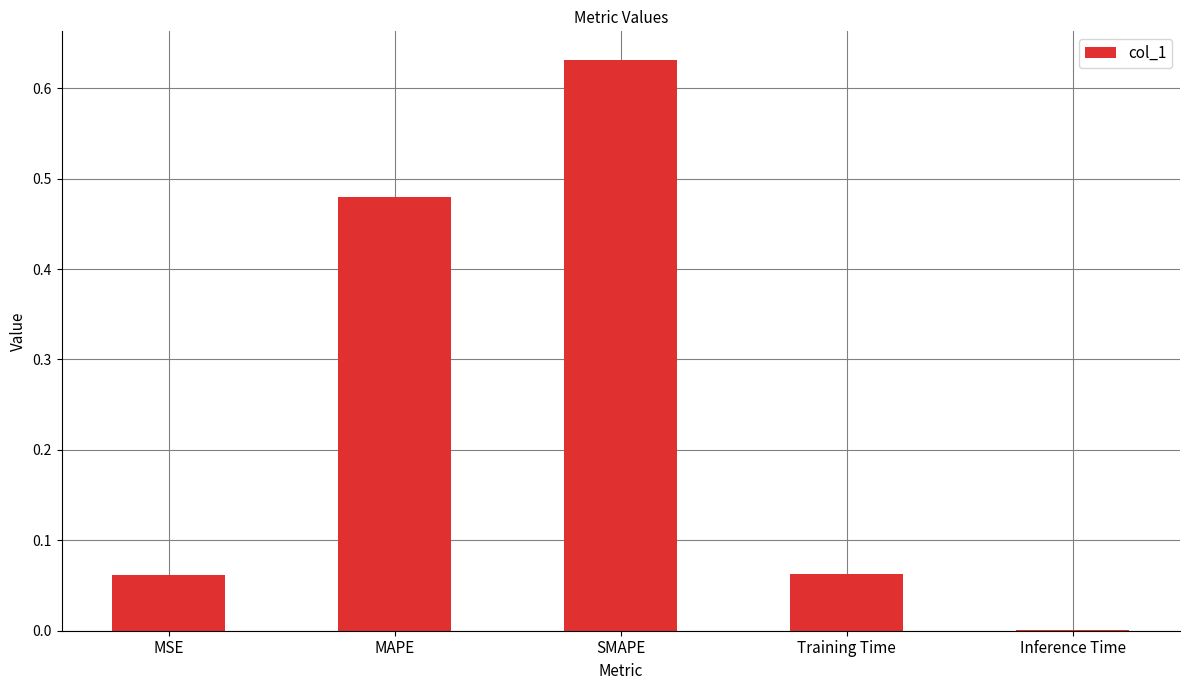

What is the change in value from MAPE to SMAPE?

+0.2